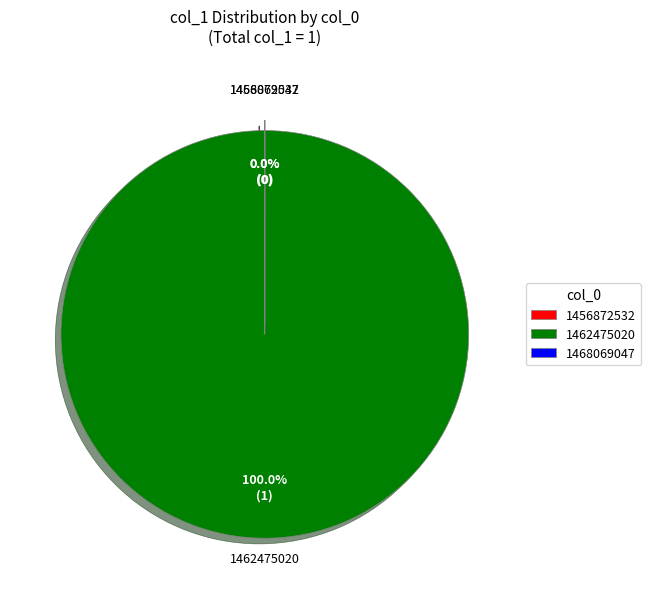

Which slice represents more than half of the pie?

1462475020